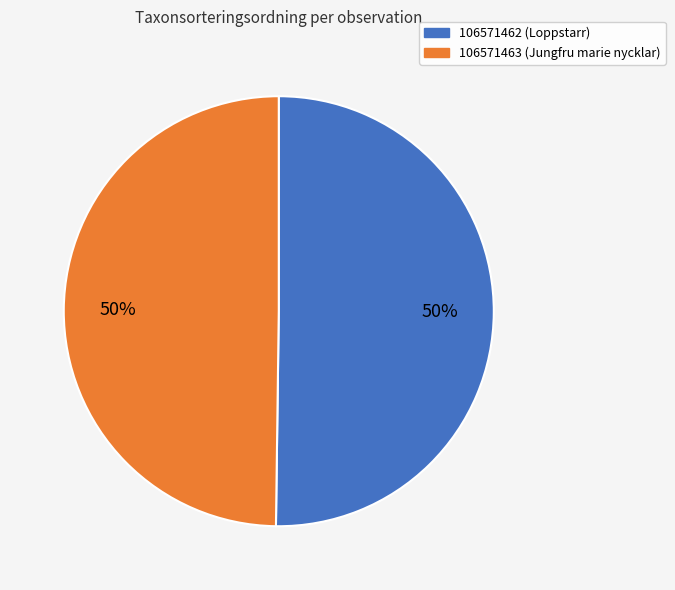

How many slices are in this pie chart?

2